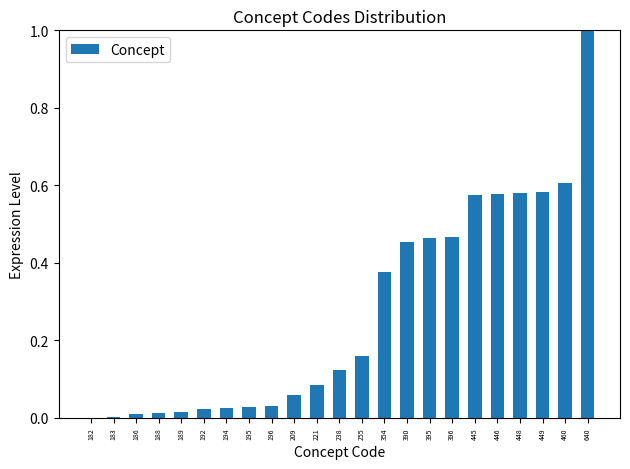

The chart shows a value of 0.0 at 188. True or false?

True